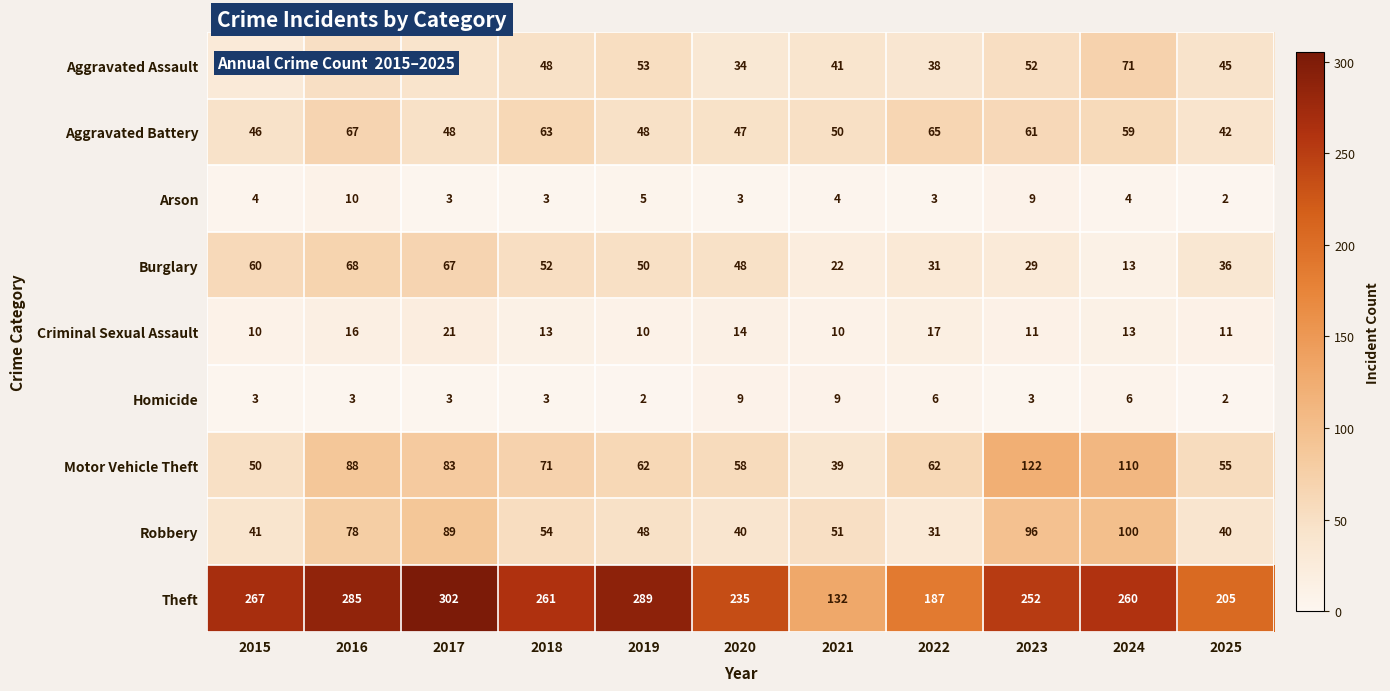

How many data points does each series have?

11